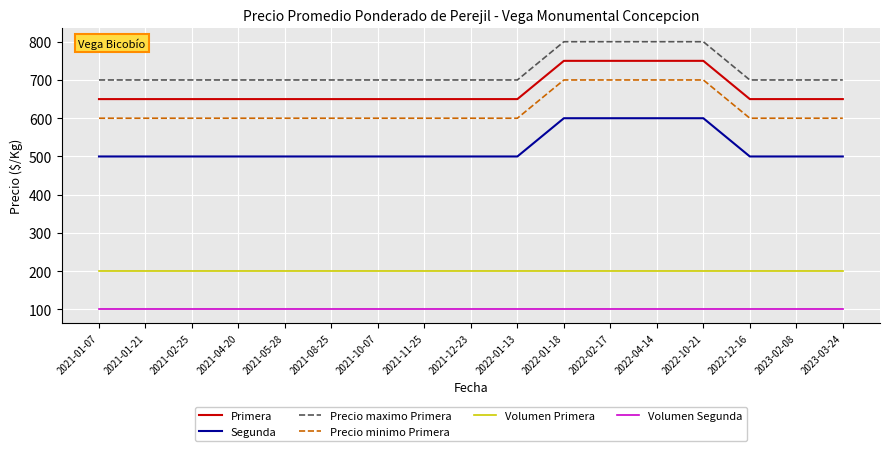

Read the Primera value at 2022-10-21.

750